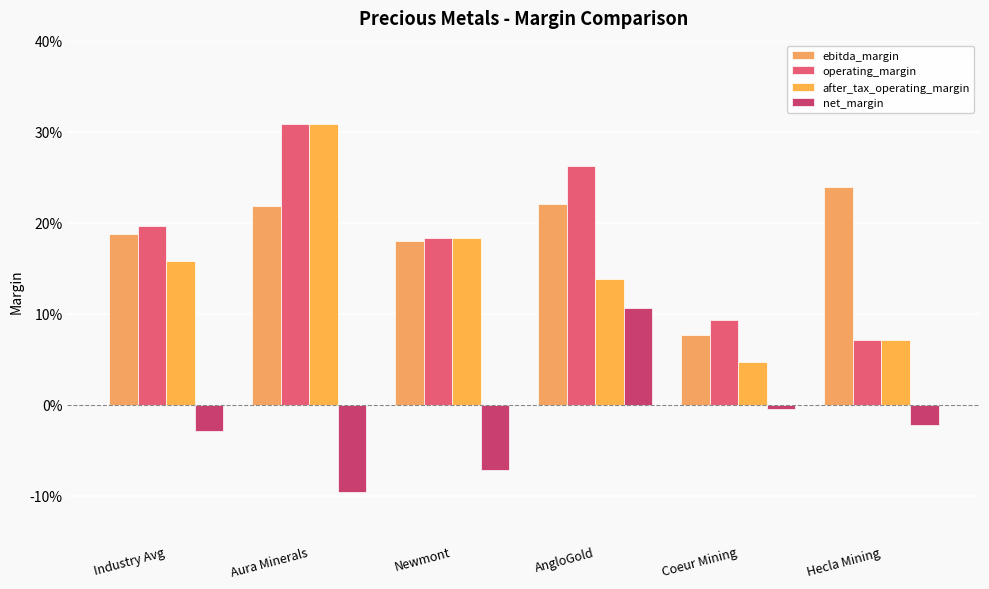

Reading left to right, list all the values displayed in this chart.

ebitda_margin: Industry Avg=0.2	Aura Minerals=0.2	Newmont=0.2	AngloGold=0.2	Coeur Mining=0.1	Hecla Mining=0.2
operating_margin: Industry Avg=0.2	Aura Minerals=0.3	Newmont=0.2	AngloGold=0.3	Coeur Mining=0.1	Hecla Mining=0.1
after_tax_operating_margin: Industry Avg=0.2	Aura Minerals=0.3	Newmont=0.2	AngloGold=0.1	Coeur Mining=0.0	Hecla Mining=0.1
net_margin: Industry Avg=-0.0	Aura Minerals=-0.1	Newmont=-0.1	AngloGold=0.1	Coeur Mining=-0.0	Hecla Mining=-0.0